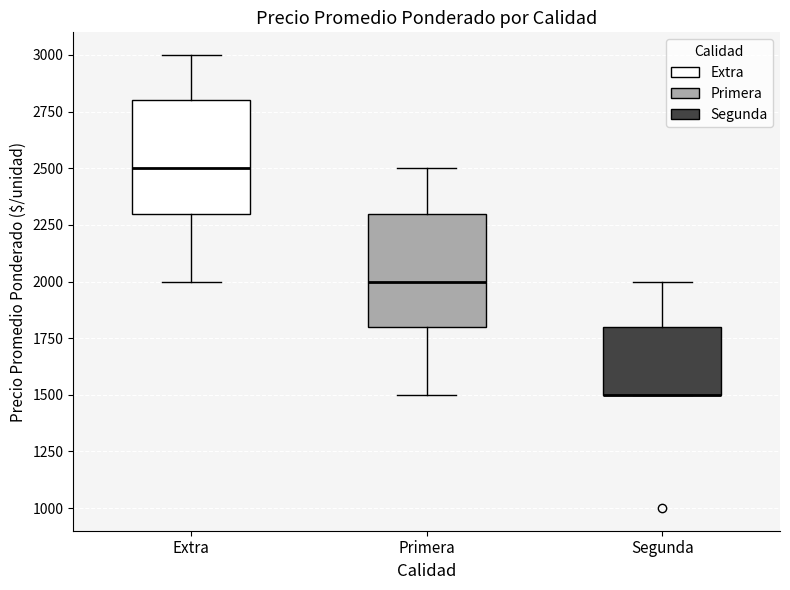

Reading left to right, read every box against the y-axis: the position of its median line, the range the box covers, and the ends of its whiskers. The values are not printed on the chart, so give them approximately, as read against the axis.

Extra: median 2500, box 2300 to 2800, whiskers 2000 to 3000
Primera: median 2000, box 1800 to 2300, whiskers 1500 to 2500
Segunda: median 1500 (drawn on the box's lower edge), box 1500 to 1800, whiskers 1500 to 2000